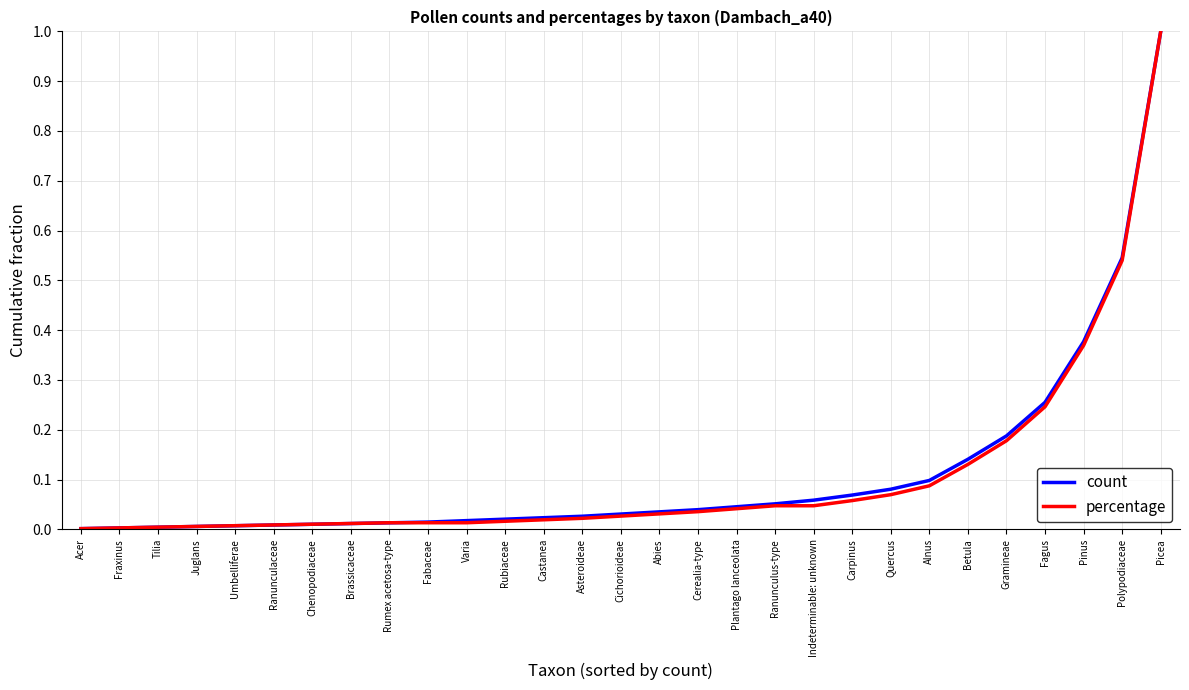

Is the value of count at Indeterminable: unknown greater than the value of percentage at Fagus?

No